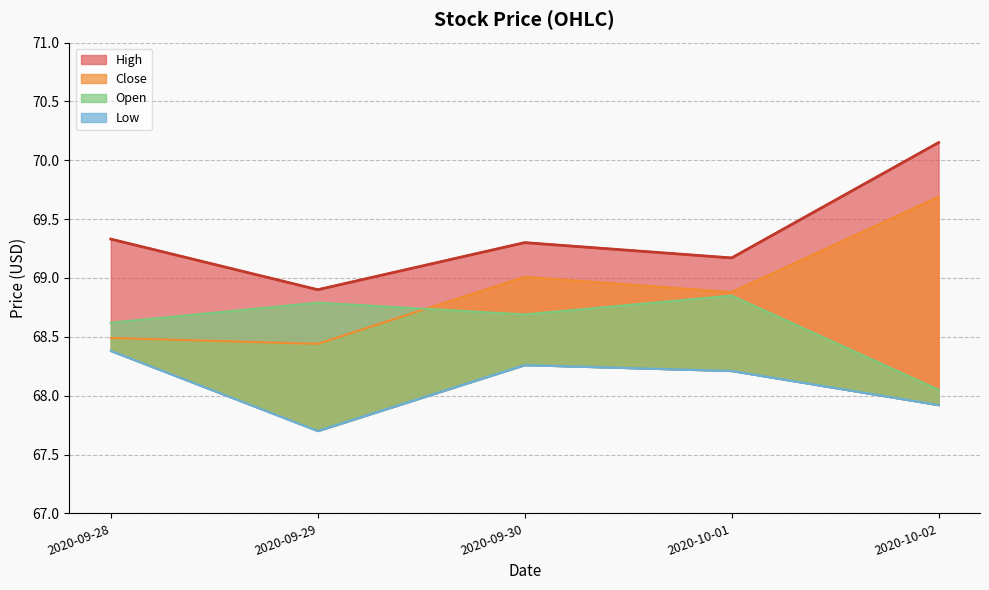

What is the maximum value for Close?

69.7